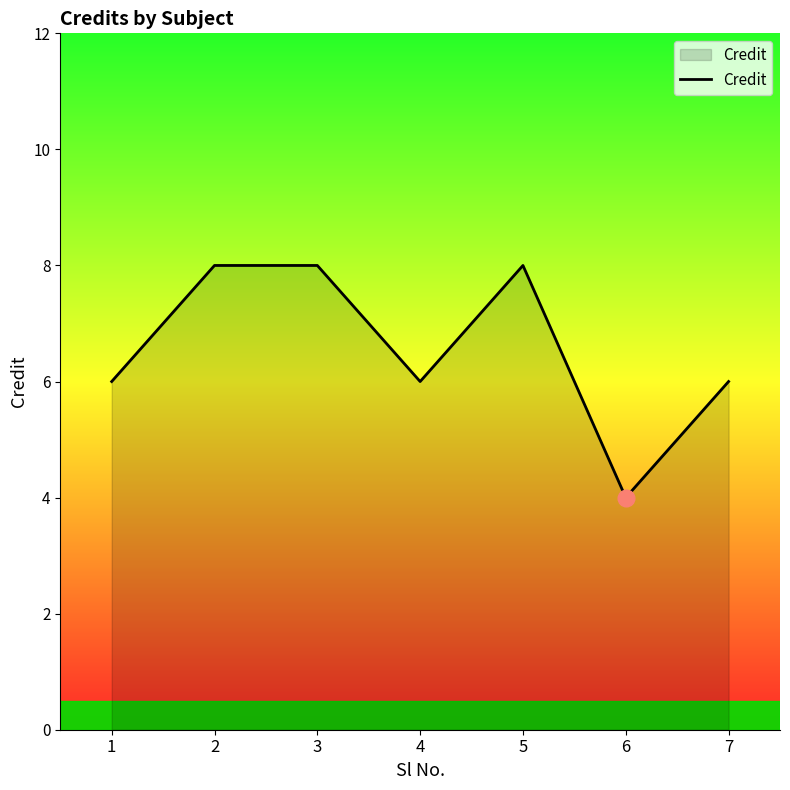

How many lines are shown in the chart?

1